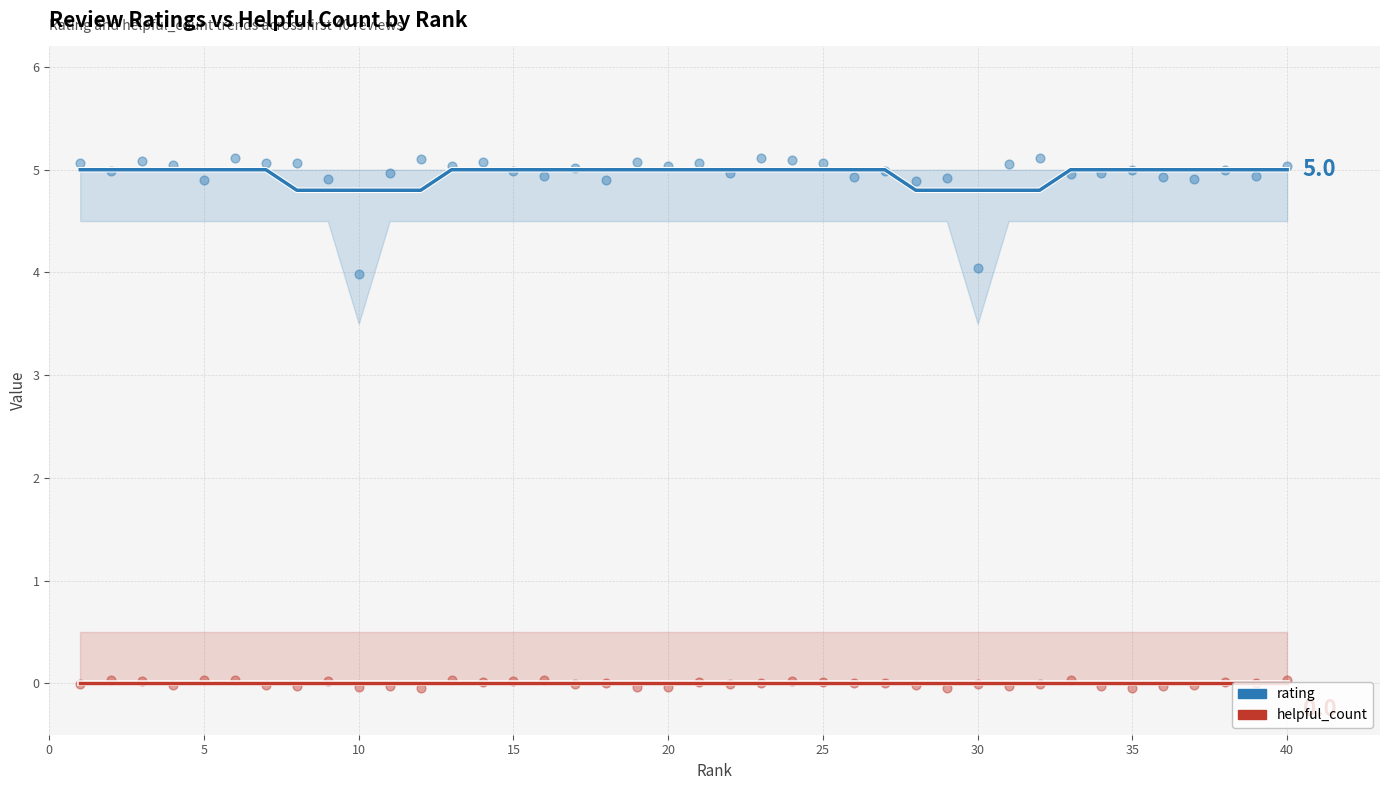

Which series reaches the maximum Y coordinate?

rating